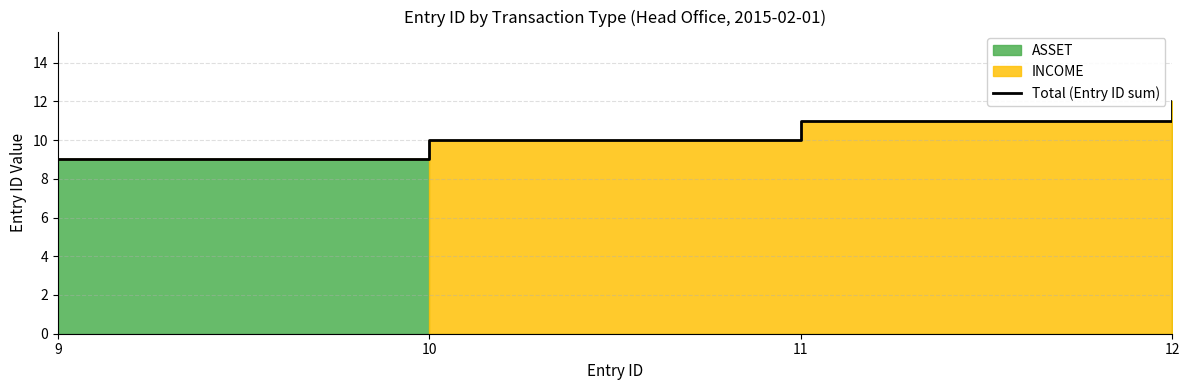

At which label is the value closest to 10?

10